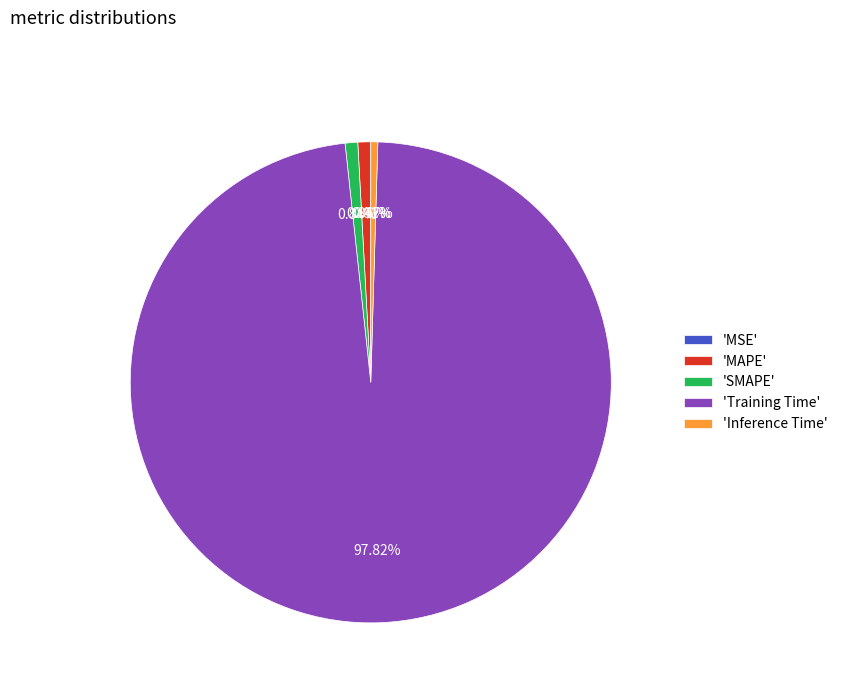

Which slice is the largest?

'Training Time'